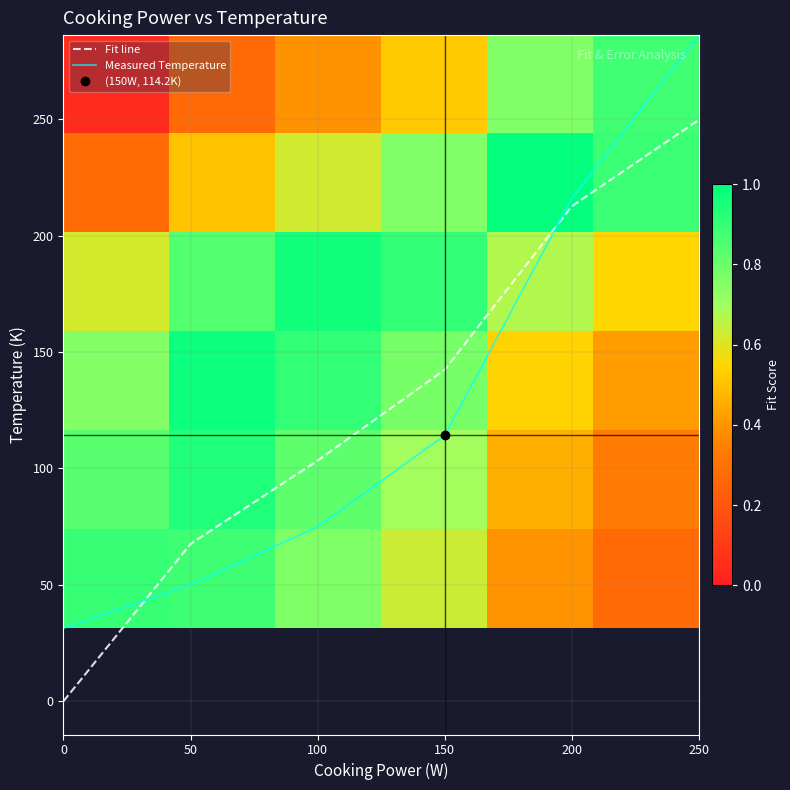

True or false: Measured Temperature has a value of 75.0 at 100.

True